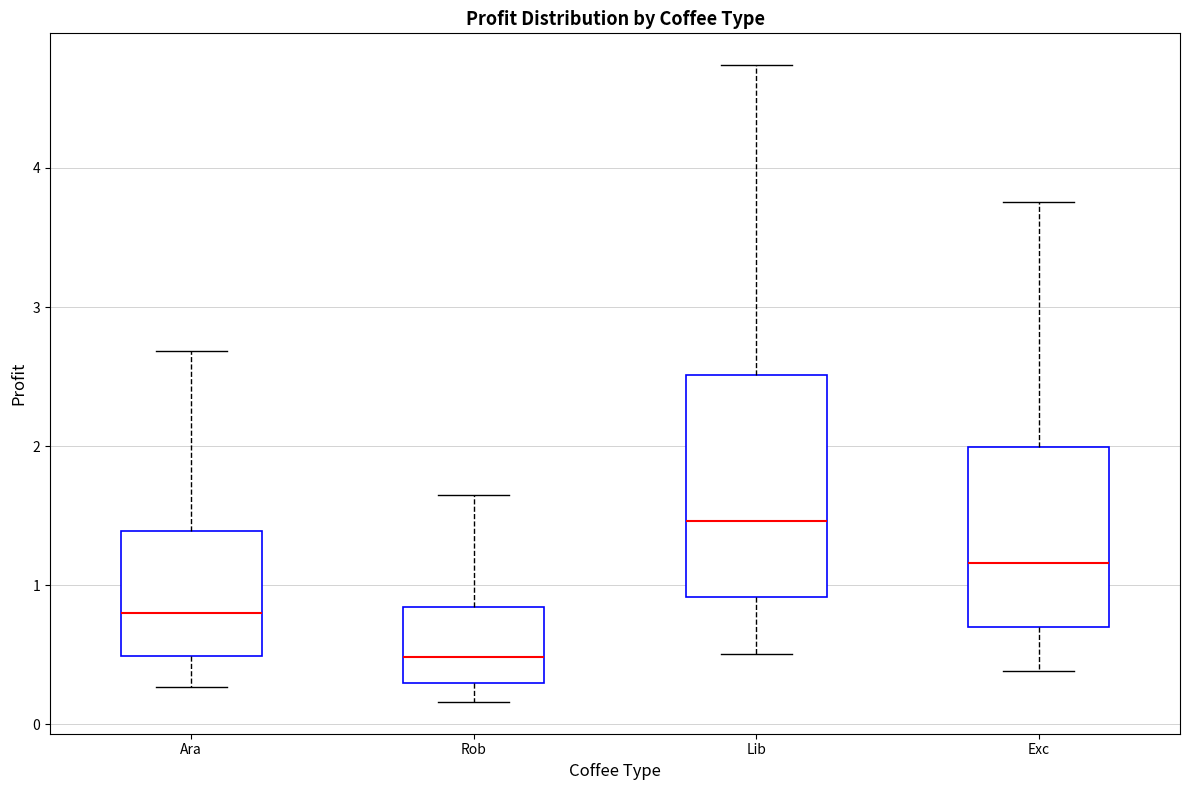

Reading left to right, transcribe this box plot: for each box, give where its median line is, the range the box spans, and where its two whiskers end, as read against the y-axis. The values are not printed on the chart, so give them approximately, as read against the axis.

Ara: median 0.8, box 0.5 to 1.4, whiskers 0.3 to 2.7
Rob: median 0.5, box 0.3 to 0.8, whiskers 0.2 to 1.6
Lib: median 1.5, box 0.9 to 2.5, whiskers 0.5 to 4.7
Exc: median 1.2, box 0.7 to 2.0, whiskers 0.4 to 3.8